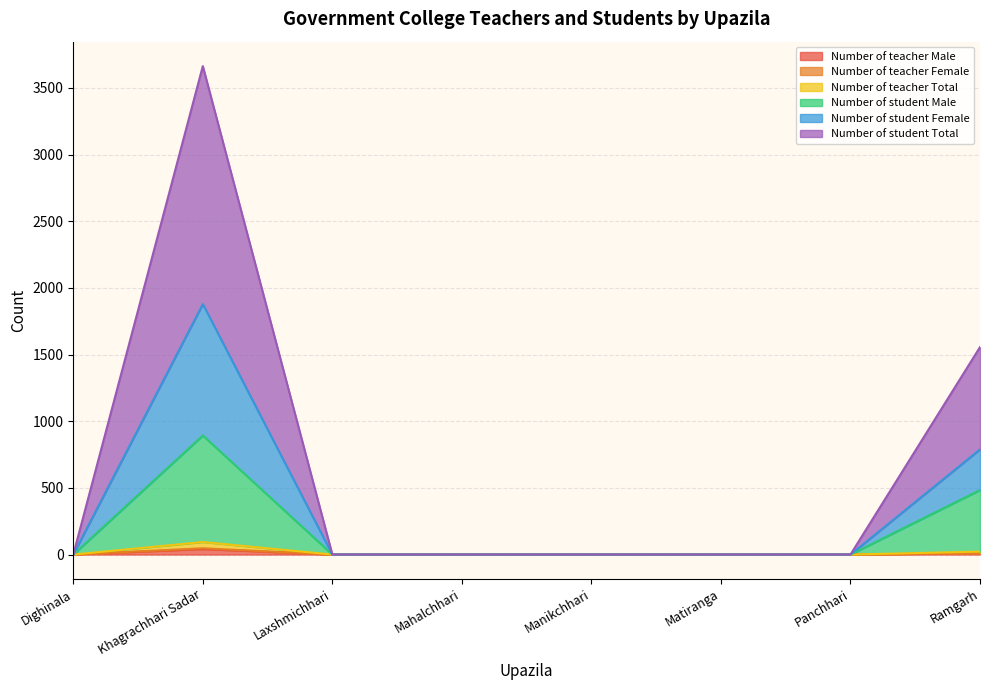

Reading left to right, transcribe all the data shown in this chart.

Number of teacher Male: Dighinala=0	Khagrachhari Sadar=41	Laxshmichhari=0	Mahalchhari=0	Manikchhari=0	Matiranga=0	Panchhari=0	Ramgarh=10
Number of teacher Female: Dighinala=0	Khagrachhari Sadar=47	Laxshmichhari=0	Mahalchhari=0	Manikchhari=0	Matiranga=0	Panchhari=0	Ramgarh=11
Number of teacher Total: Dighinala=0	Khagrachhari Sadar=94	Laxshmichhari=0	Mahalchhari=0	Manikchhari=0	Matiranga=0	Panchhari=0	Ramgarh=22
Number of student Male: Dighinala=0	Khagrachhari Sadar=893	Laxshmichhari=0	Mahalchhari=0	Manikchhari=0	Matiranga=0	Panchhari=0	Ramgarh=484
Number of student Female: Dighinala=0	Khagrachhari Sadar=1879	Laxshmichhari=0	Mahalchhari=0	Manikchhari=0	Matiranga=0	Panchhari=0	Ramgarh=789
Number of student Total: Dighinala=0	Khagrachhari Sadar=3664	Laxshmichhari=0	Mahalchhari=0	Manikchhari=0	Matiranga=0	Panchhari=0	Ramgarh=1556